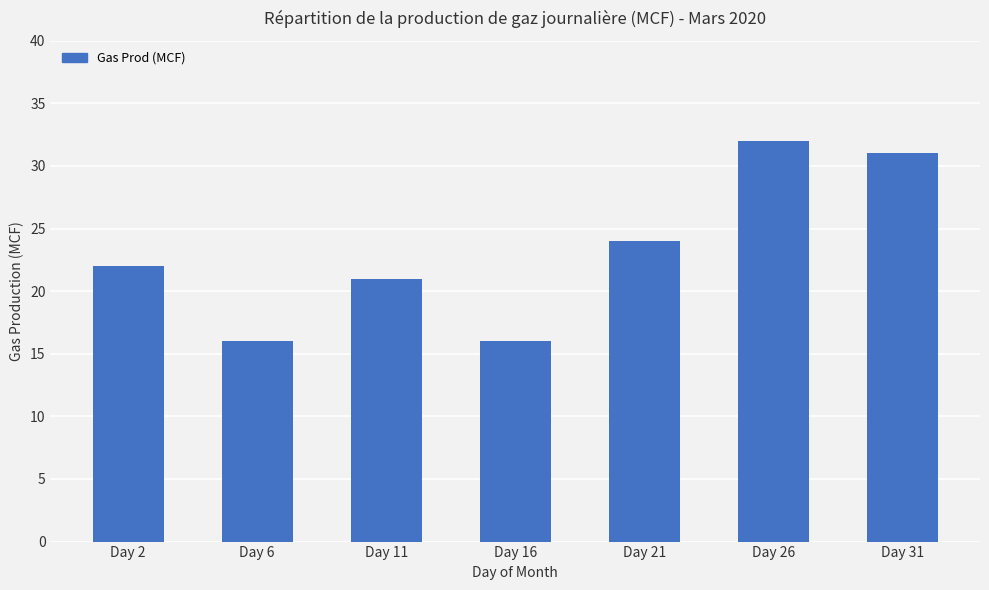

What is the sum of the values at Day 21 and Day 6?

40